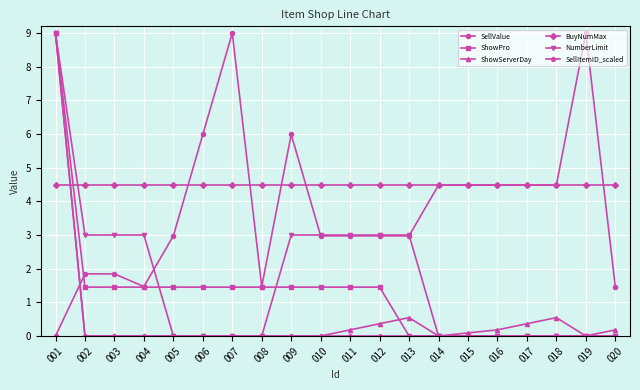

Which series has the largest total across all categories?

BuyNumMax